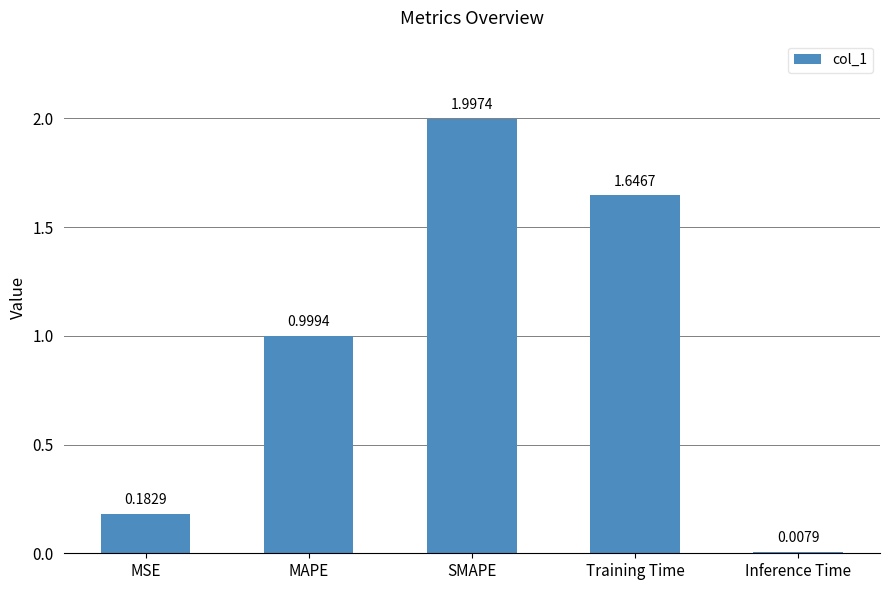

List the labels in order of value, smallest first.

Inference Time, MSE, MAPE, Training Time, SMAPE